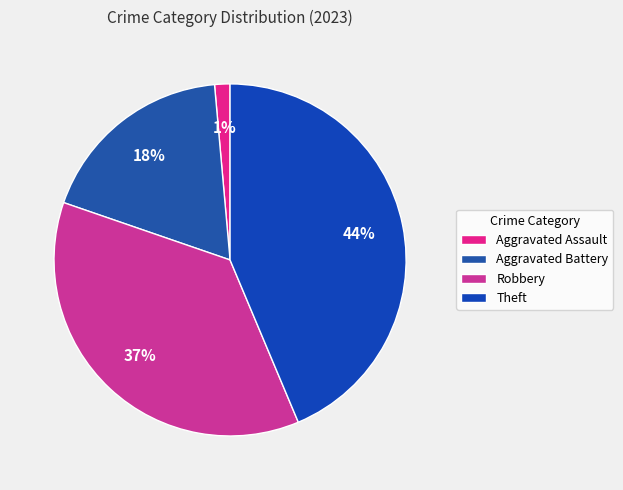

To the nearest percent, what is the combined percentage of Theft and Aggravated Assault?

45%